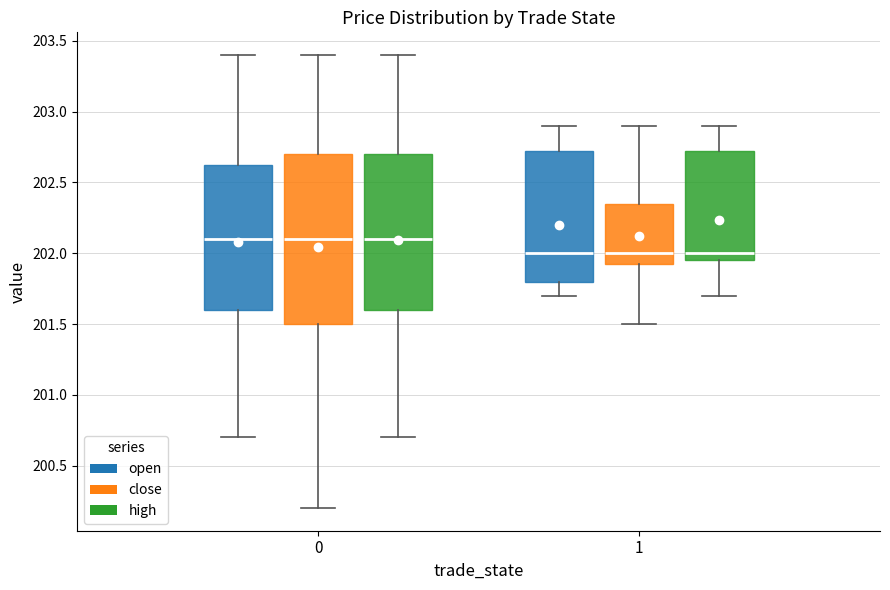

Which box is the tallest, from its lower edge to its upper edge?

0 (close)